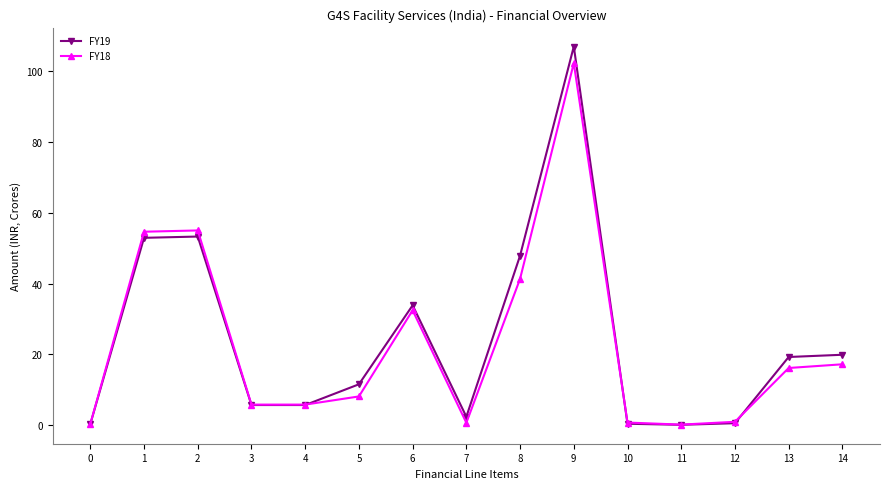

At how many categories does at least one series exceed 22?

5